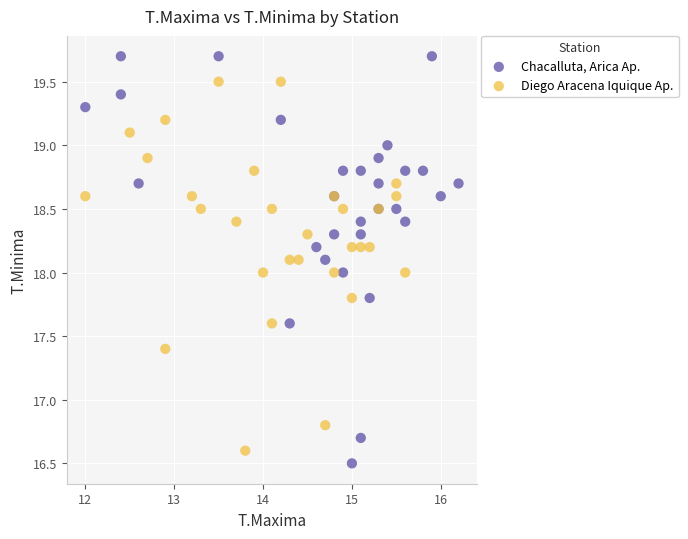

What are all the series names shown in the legend?

Chacalluta, Arica Ap., Diego Aracena Iquique Ap.